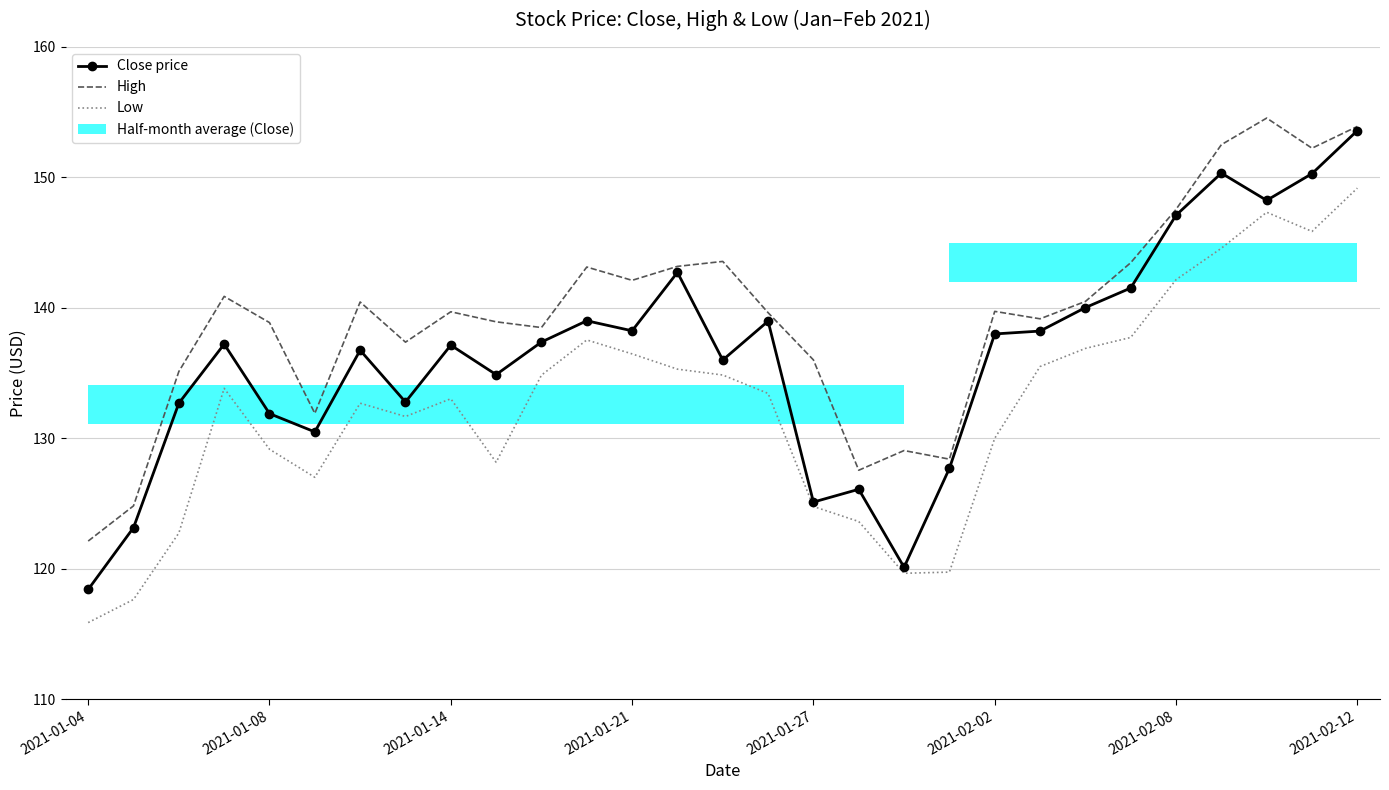

What is the greatest value displayed?

154.6